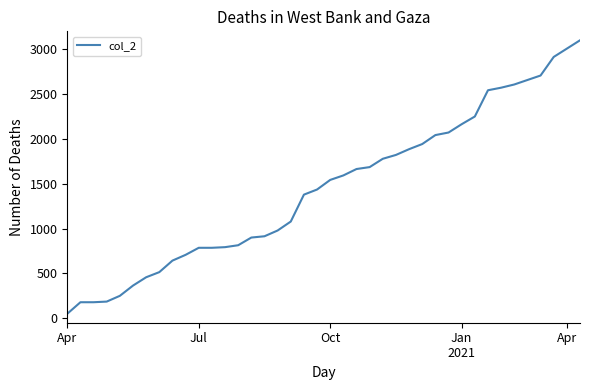

What is the greatest value displayed?

3100.0